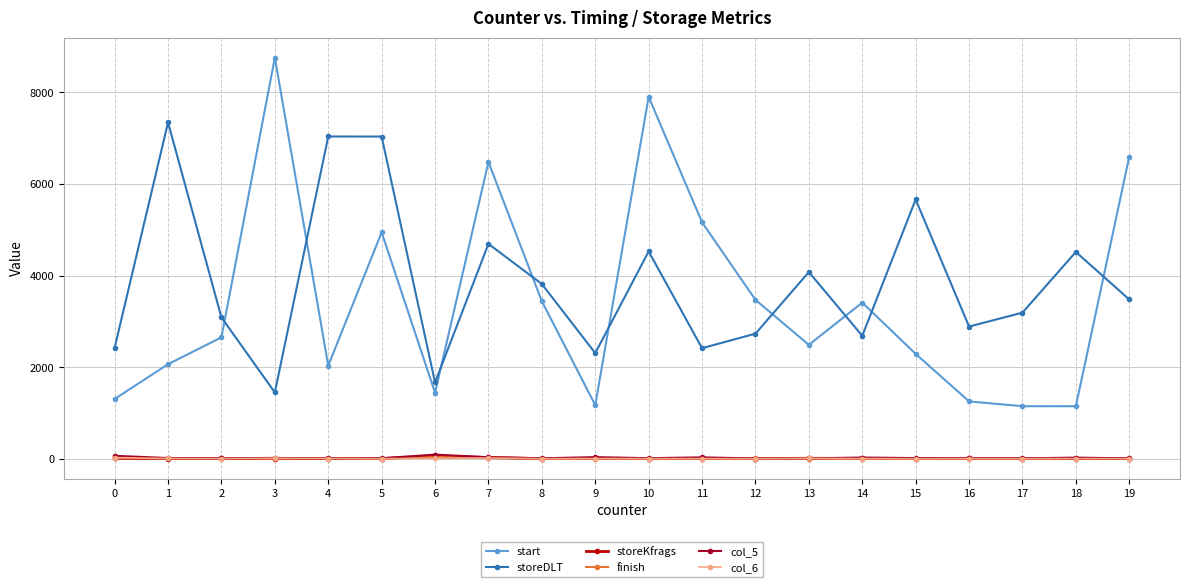

True or false: col_5 and start intersect in this chart.

False